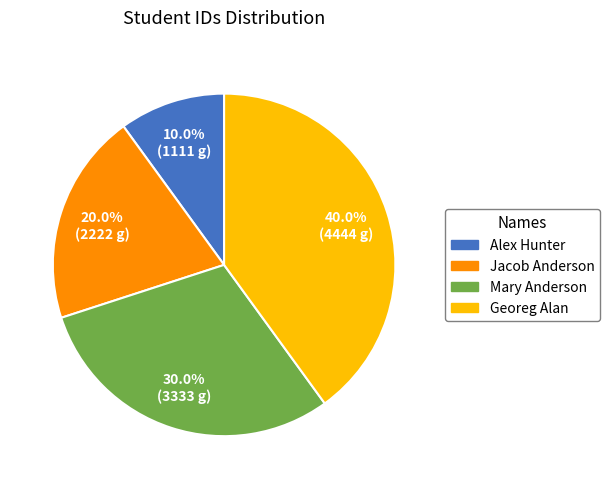

Which slice is the largest?

Georeg Alan